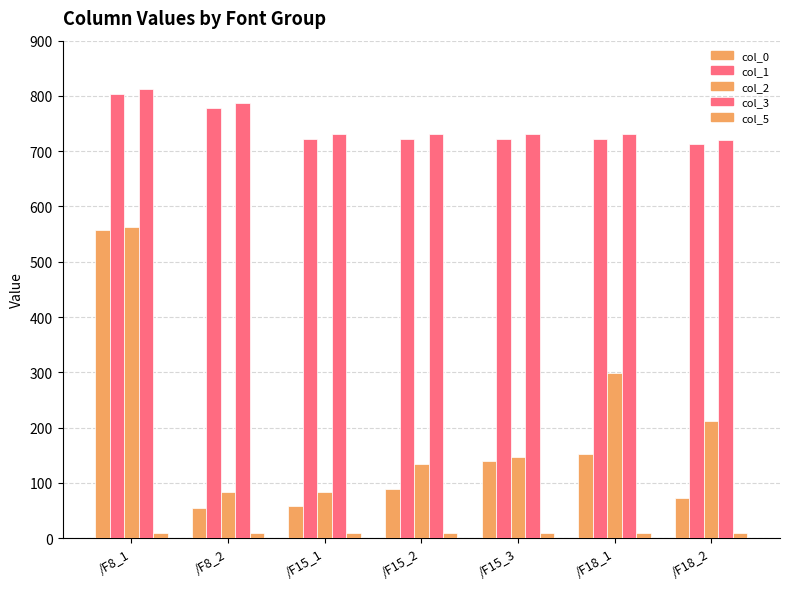

At which label does col_0 first exceed 88?

/F8_1